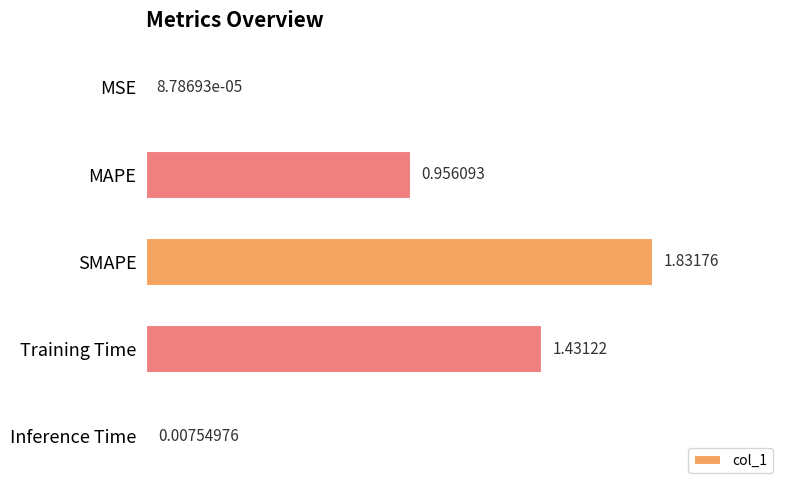

Which label corresponds to the largest value in the chart?

SMAPE